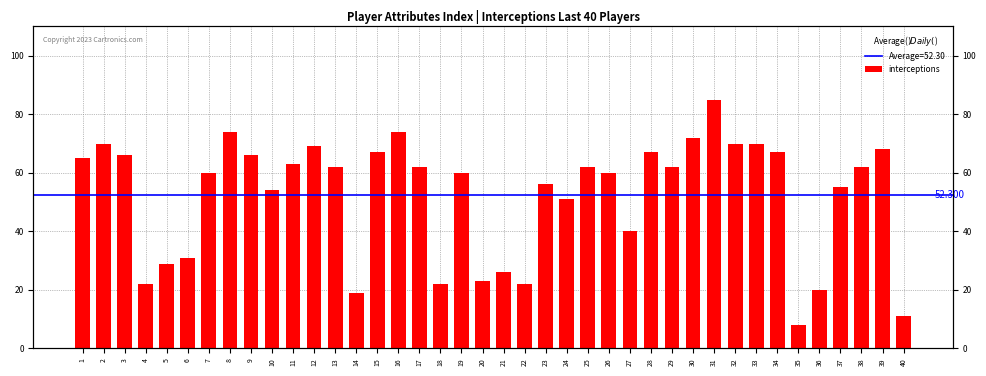

Which has a higher value, 7 or 29?

29